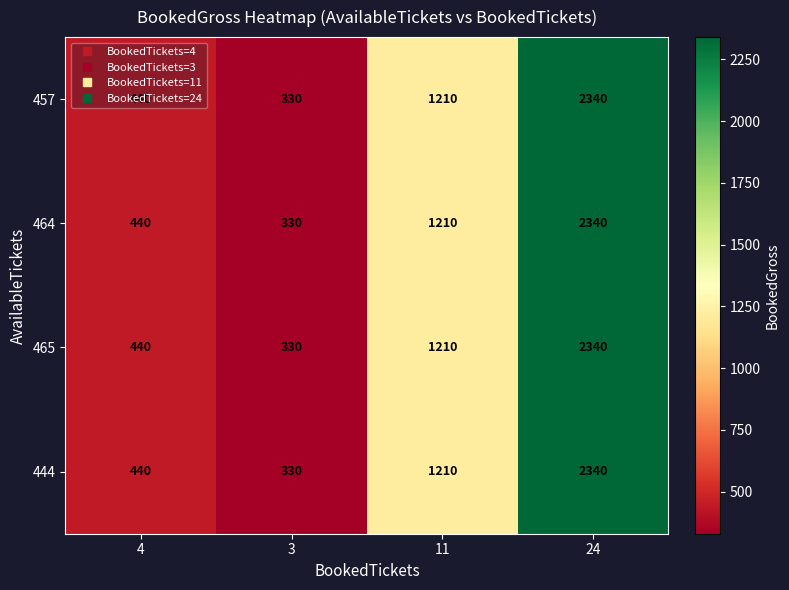

At which category is the sum across all series the highest?

24